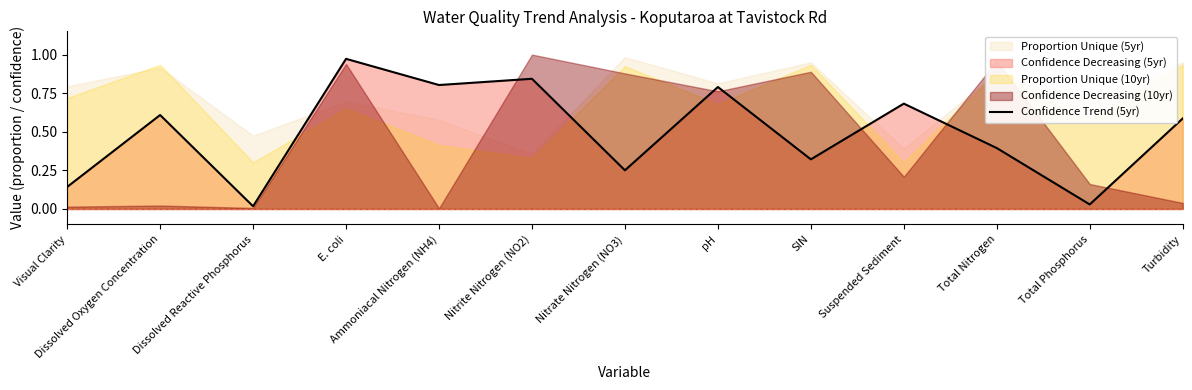

True or false: Confidence Trend (5yr) has a value of 0.8 at Ammoniacal Nitrogen (NH4).

True